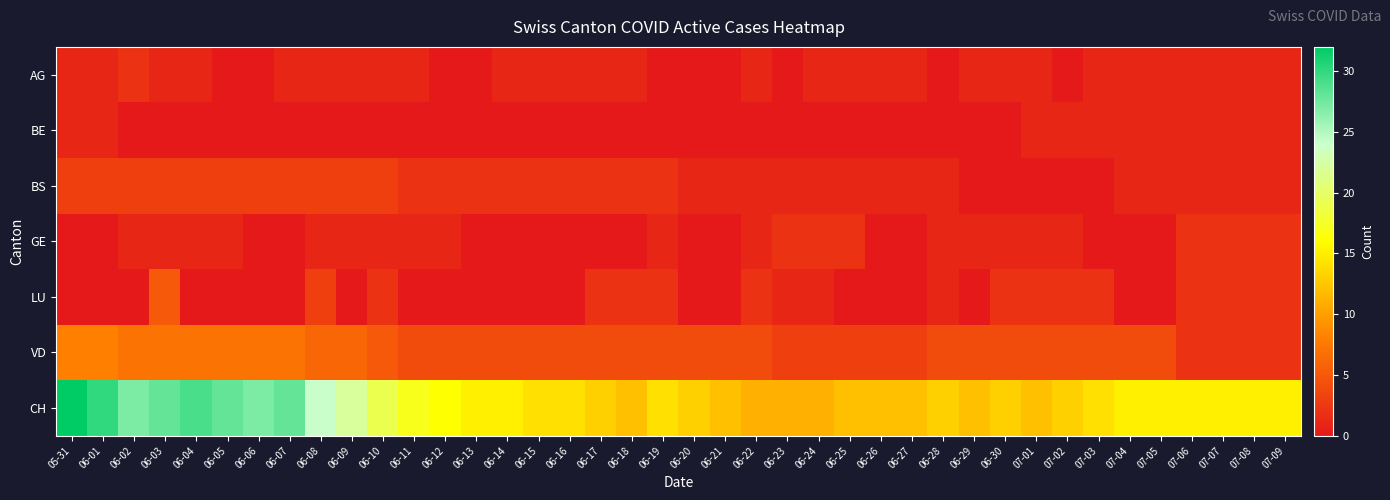

What is the spread (max minus min) of values at 07-07?

14